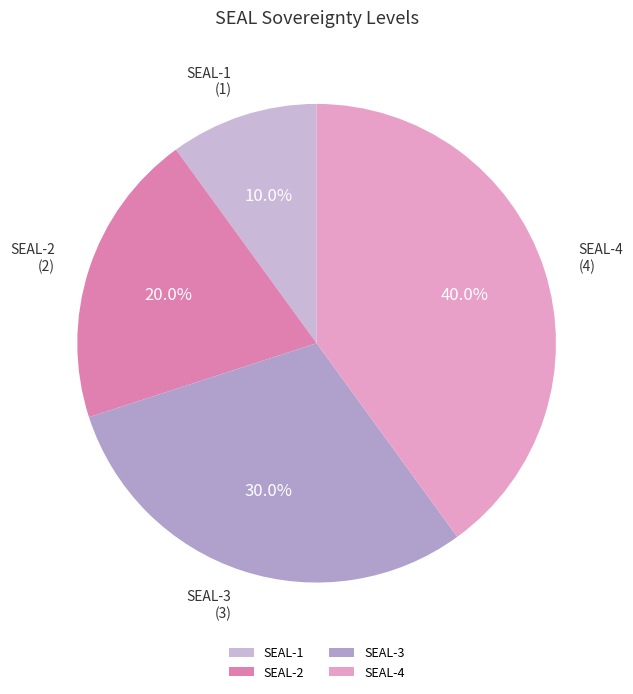

To the nearest percent, what is the combined percentage of SEAL-3 and SEAL-2?

50%